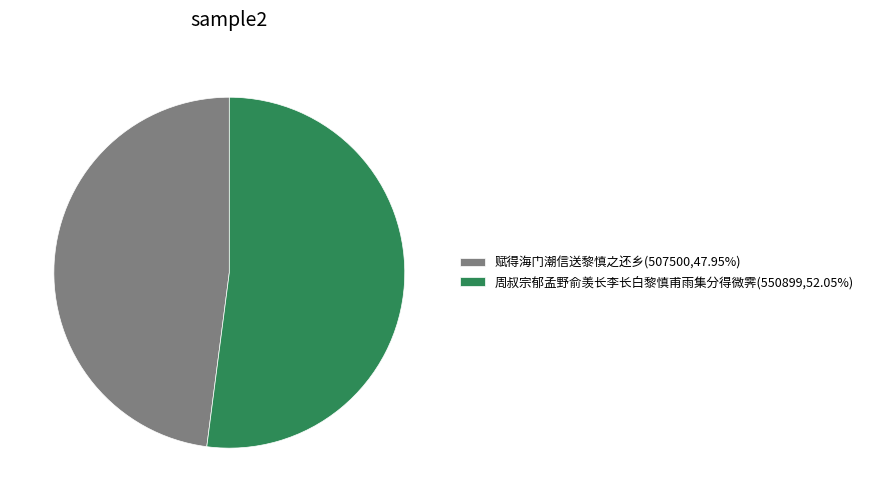

Is the sum of 赋得海门潮信送黎慎之还乡(507500,47.95%) and 周叔宗郁孟野俞羡长李长白黎慎甫雨集分得微霁(550899,52.05%) greater than half?

Yes